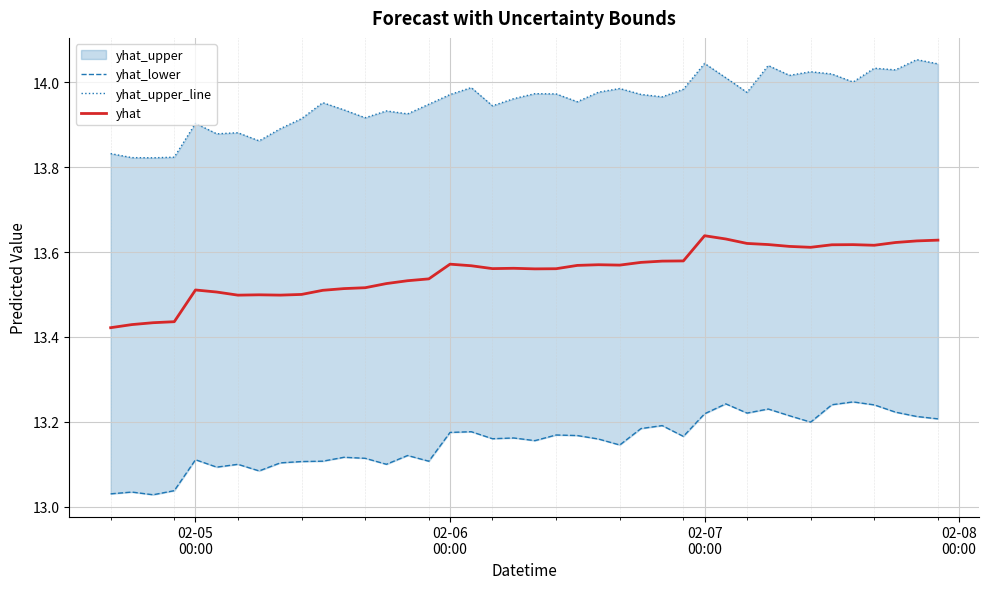

True or false: yhat and yhat_lower cross at least once.

False